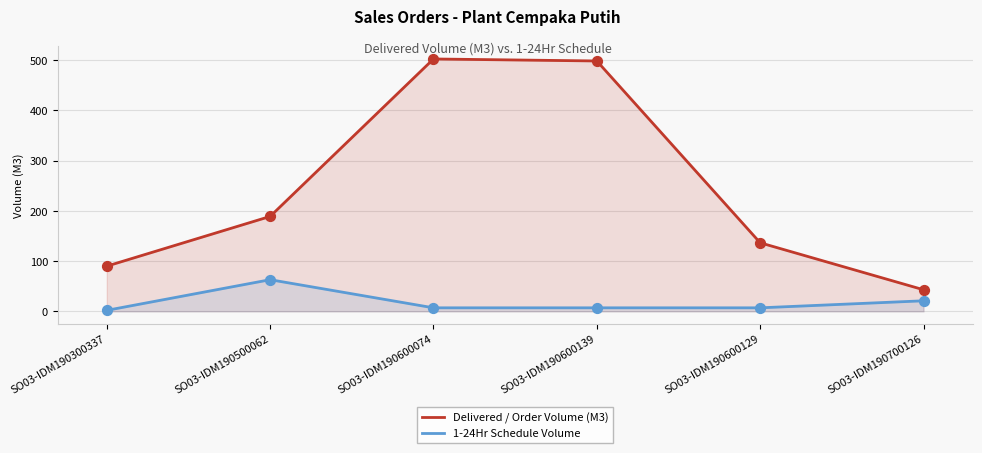

Which series reaches the maximum Y coordinate?

Delivered / Order Volume (M3)